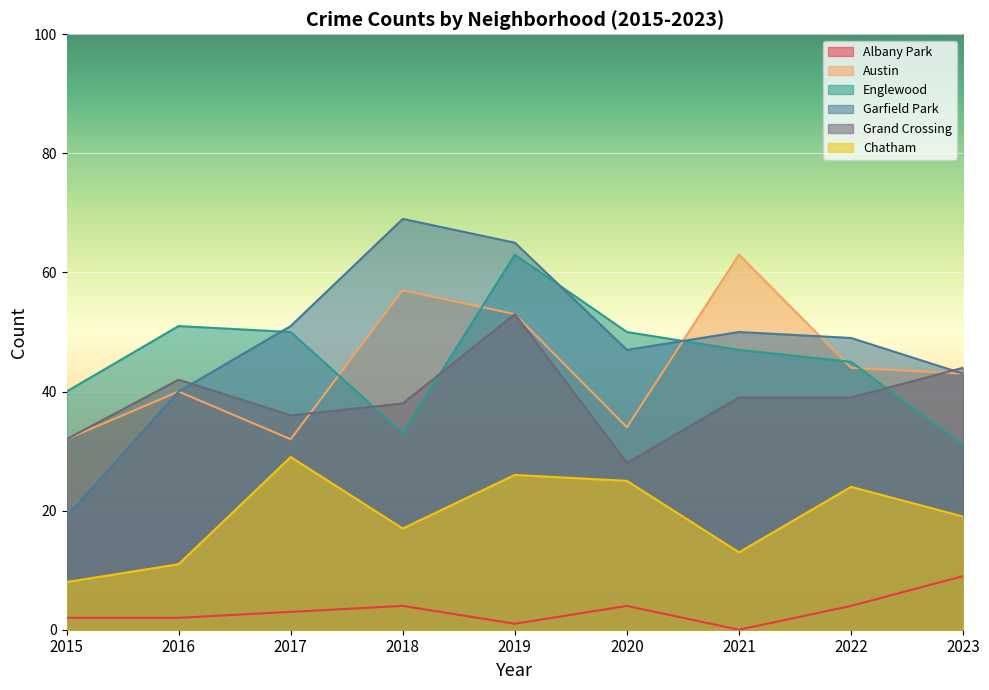

At which label is Garfield Park closest to 44?

2023